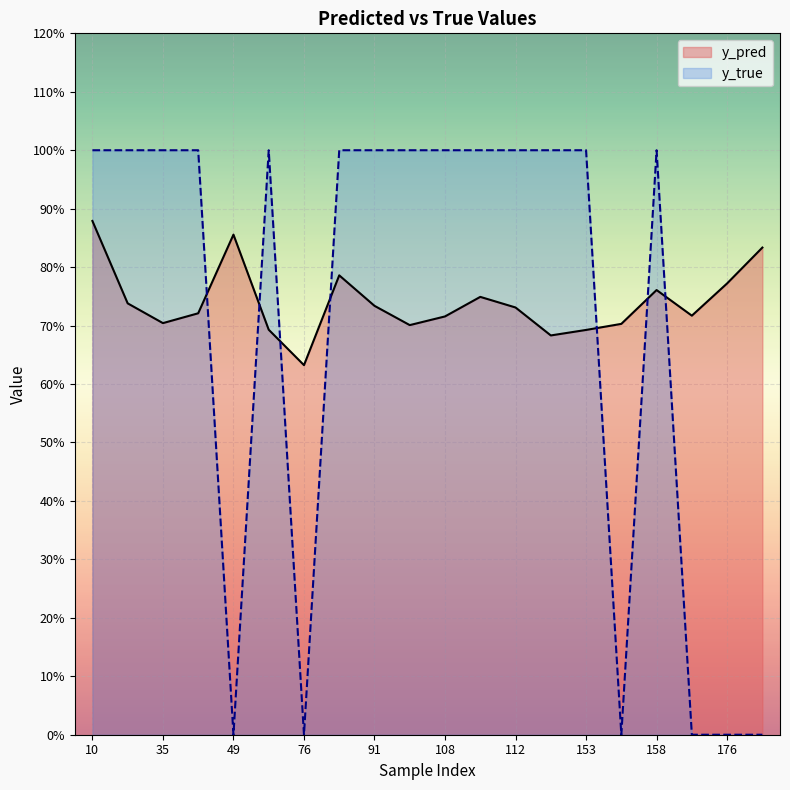

Is the value of y_pred at 26 greater than the value of y_true at 108?

No